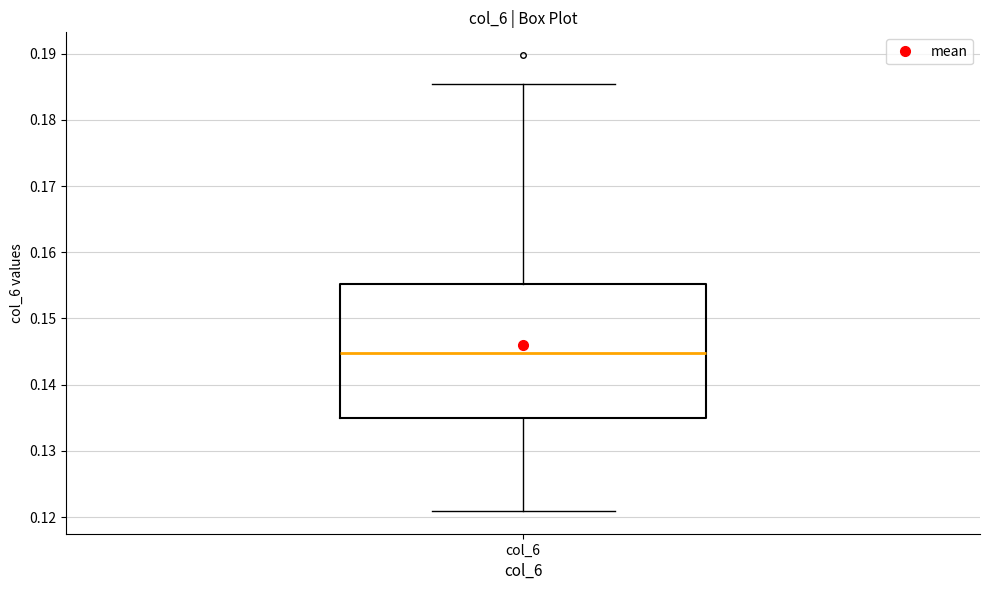

Where does the median line of the box for col_6 sit on the y-axis? The values are not printed on the chart, so give them approximately, as read against the axis.

0.145